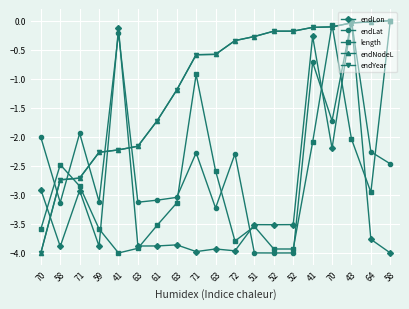

How many lines are shown in the chart?

5